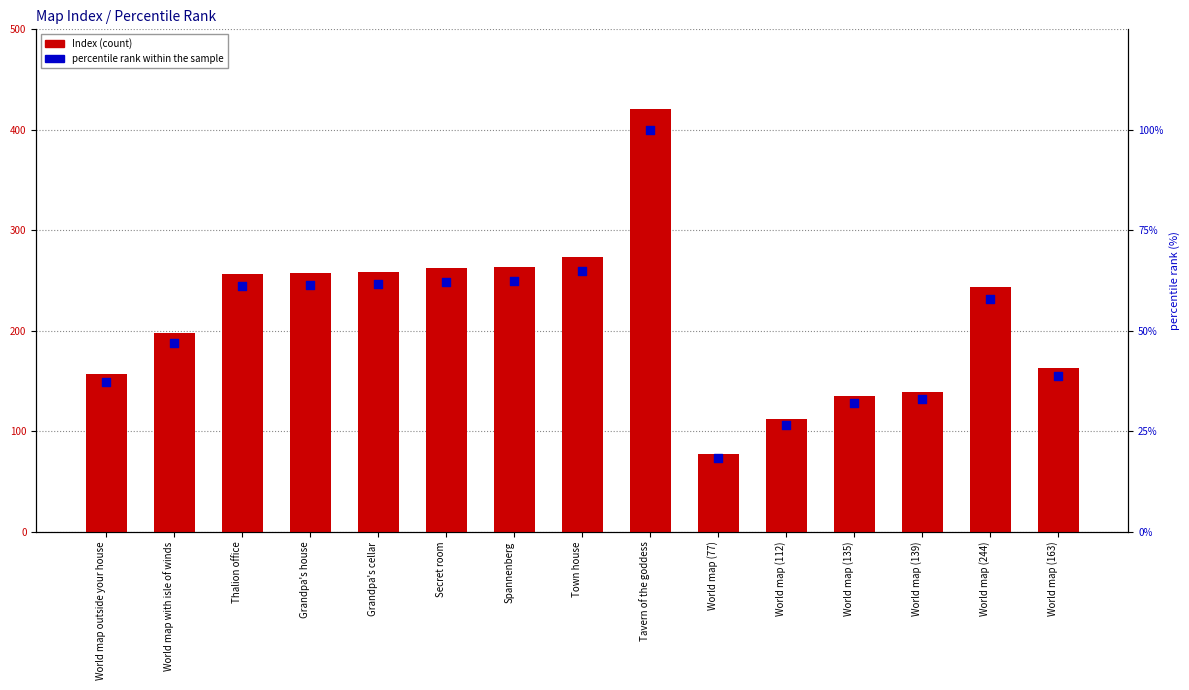

Which series reaches the minimum Y coordinate?

percentile rank within the sample